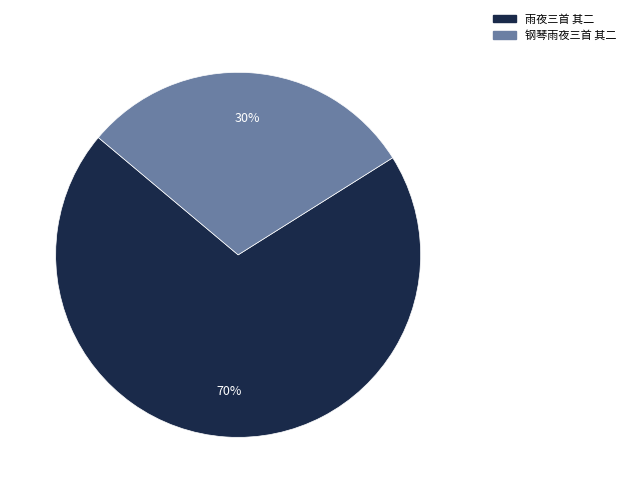

Rank the categories by value from lowest to highest.

钢琴雨夜三首 其二, 雨夜三首 其二